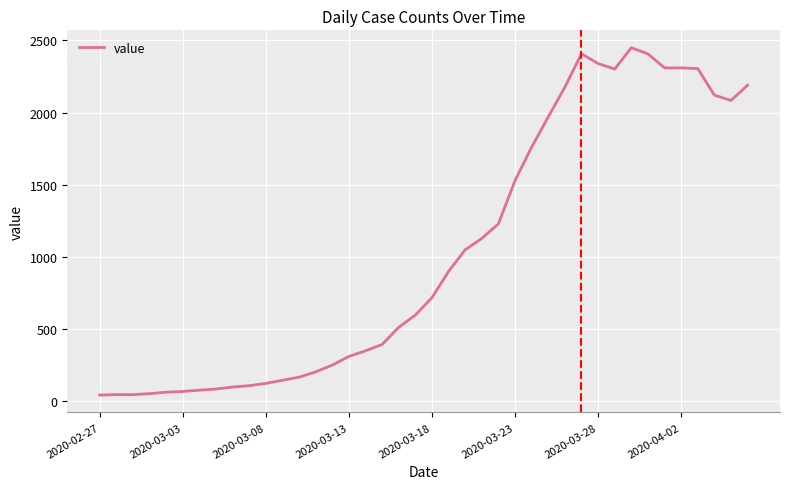

What is the difference between the maximum and minimum values?

2410